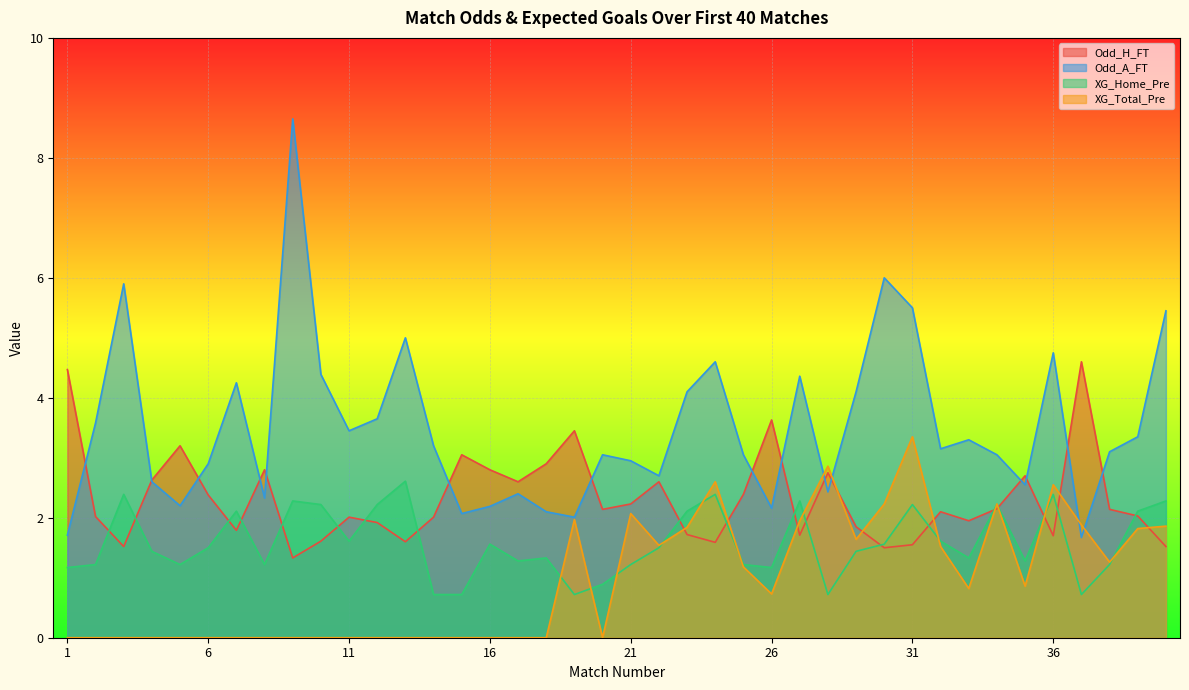

Is it true that XG_Total_Pre equals 1.9 at 27?

True